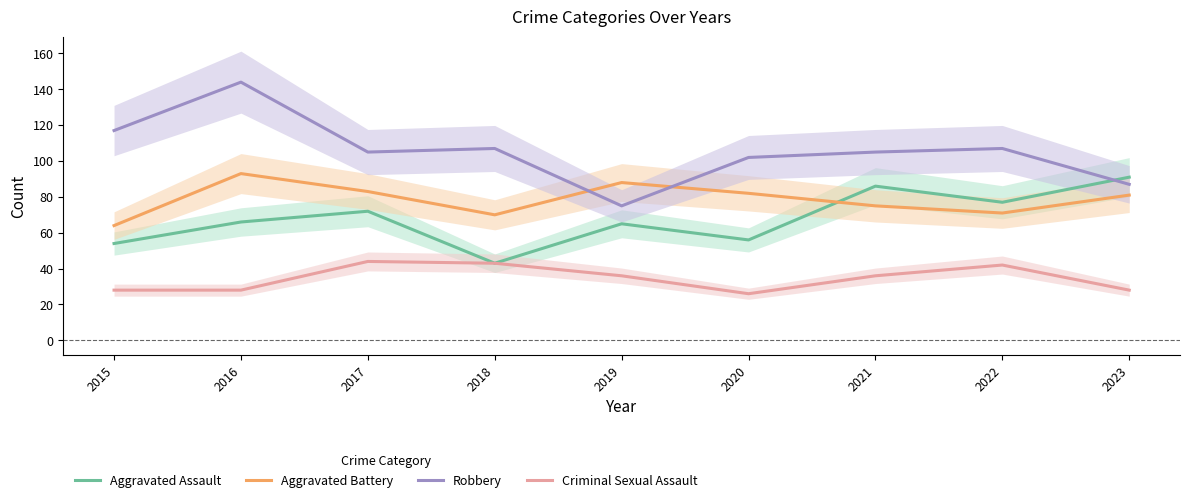

Reading left to right, list all the values displayed in this chart.

Aggravated Assault: 54	66	72	43	65	56	86	77	91
Aggravated Battery: 64	93	83	70	88	82	75	71	81
Robbery: 117	144	105	107	75	102	105	107	87
Criminal Sexual Assault: 28	28	44	43	36	26	36	42	28